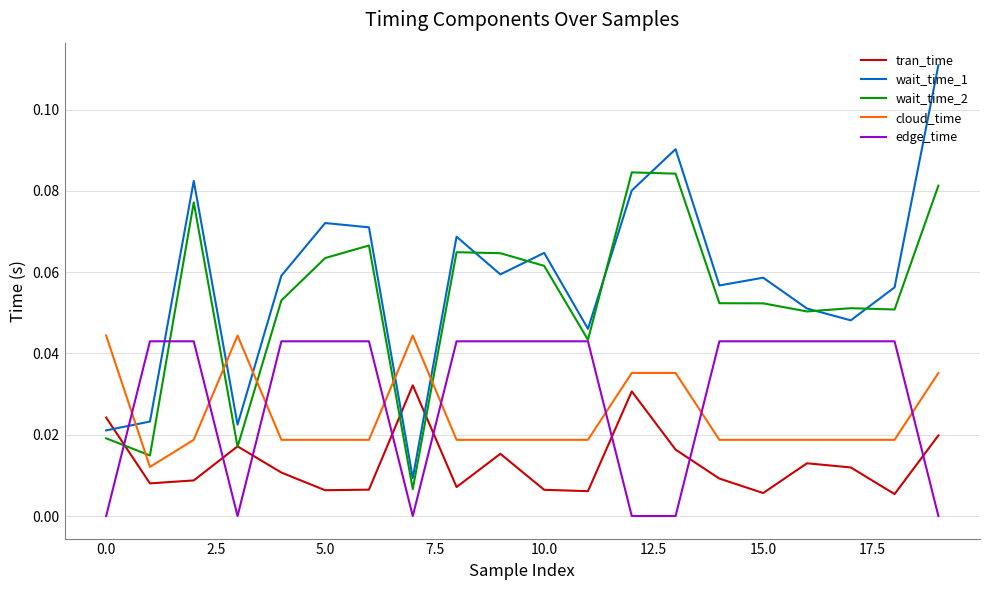

What is the sum of all tran_time values?

0.3